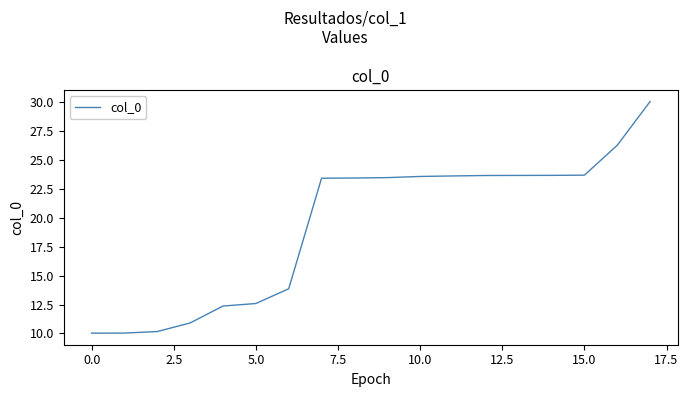

What is the minimum value shown in the chart?

10.0